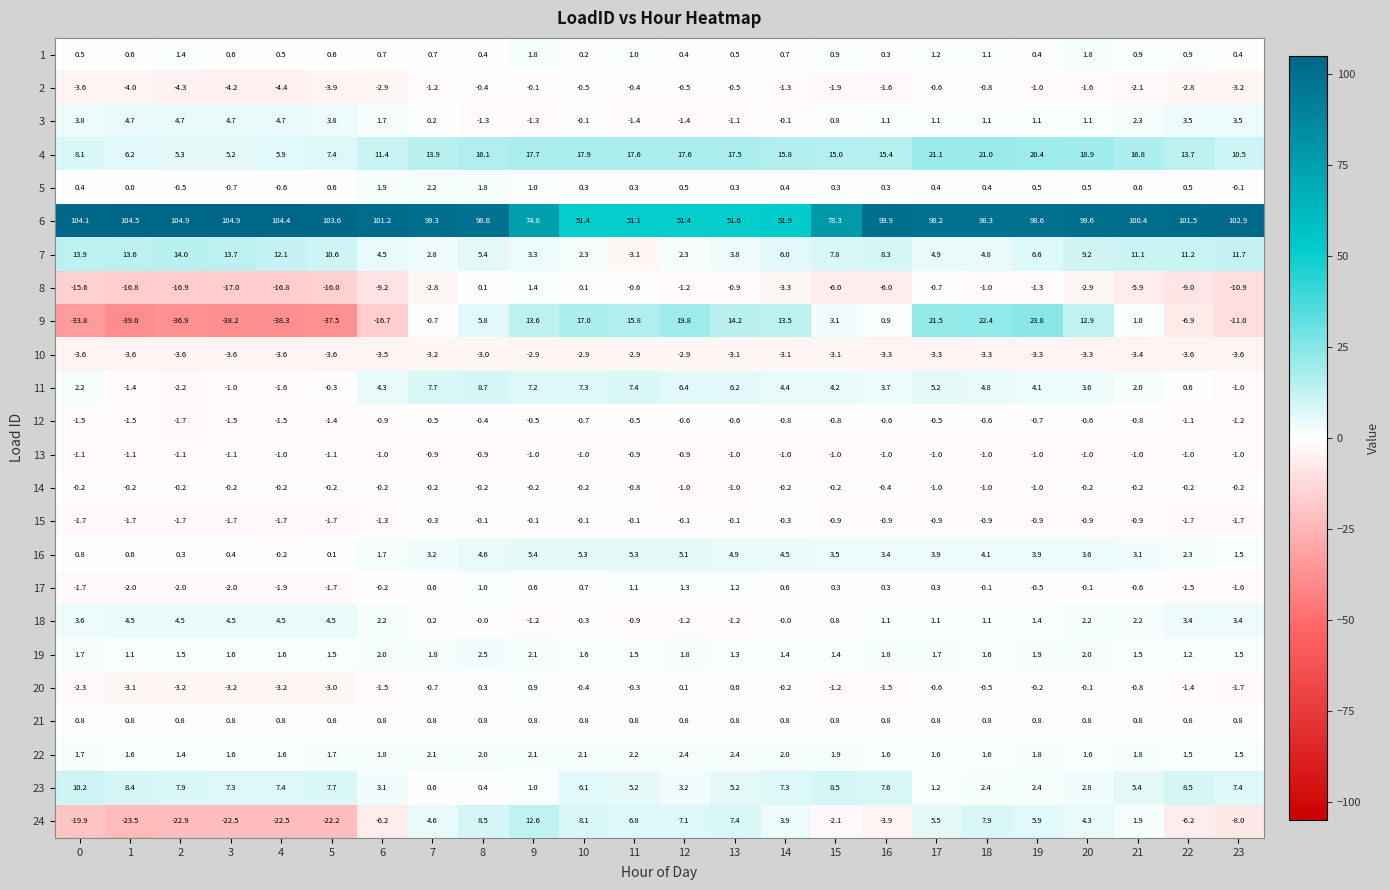

Is the value of 20 at 19 greater than the value of 7 at 14?

No